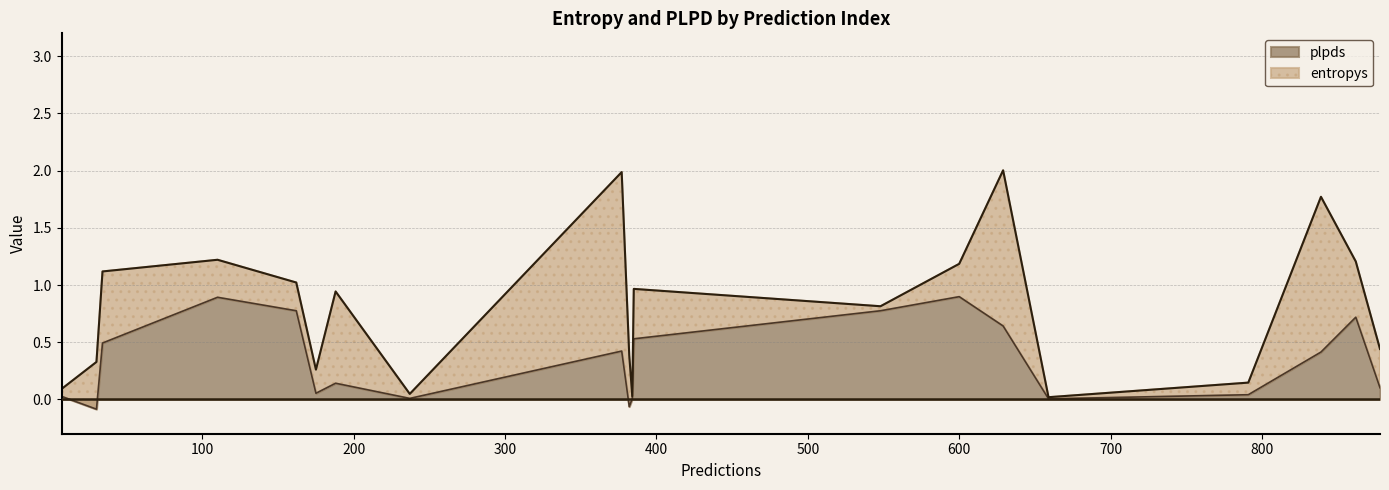

How many data points in plpds are less than 0?

2